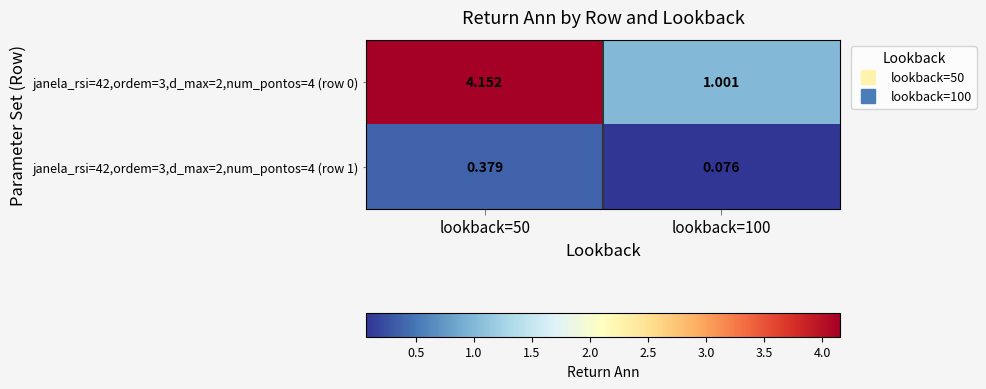

Which series has the widest spread of values?

janela_rsi=42,ordem=3,d_max=2,num_pontos=4 (row 0)